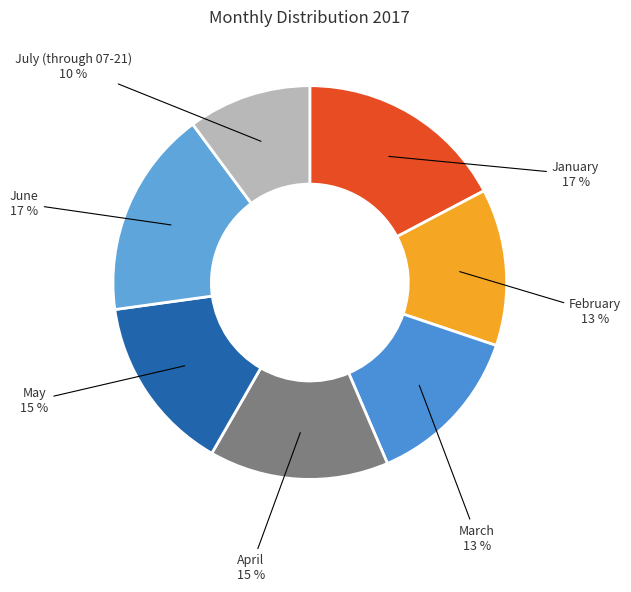

Is there any slice that represents more than half of the pie?

No